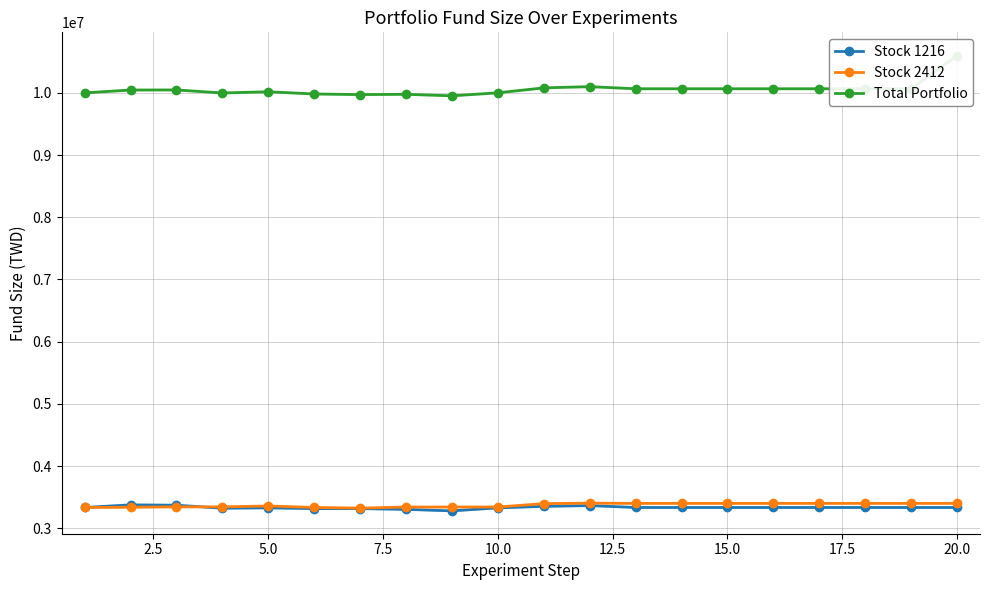

What is the lowest value of the Stock 2412 series?

3323193